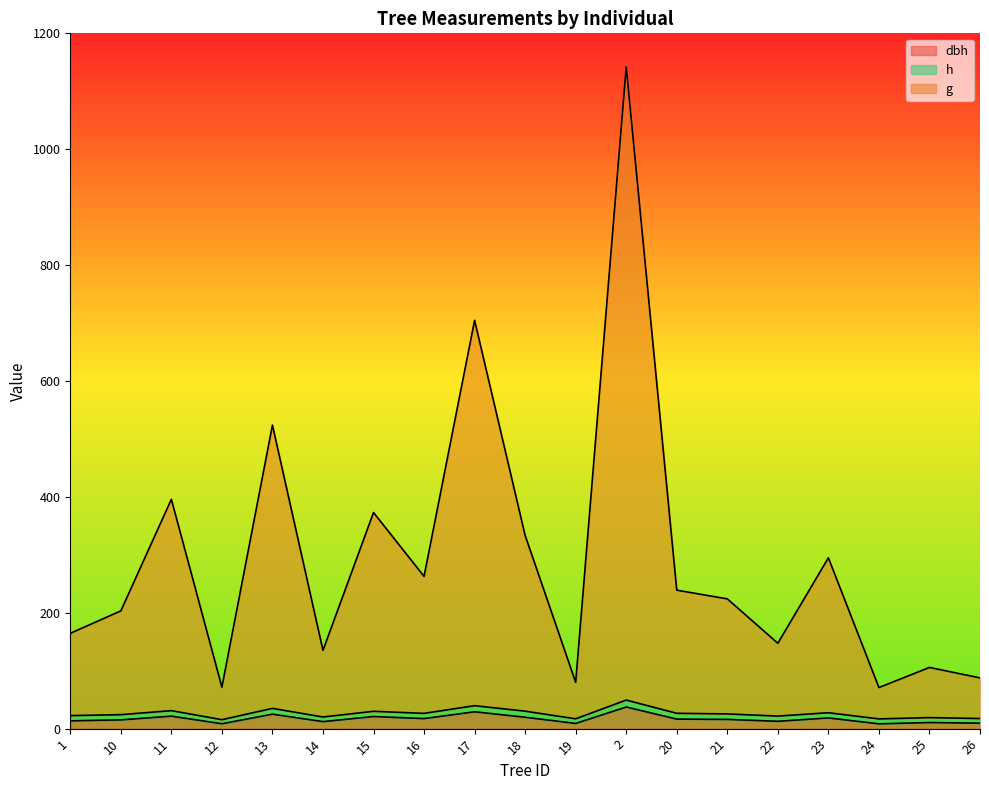

How many interior local valleys does the g series have?

6